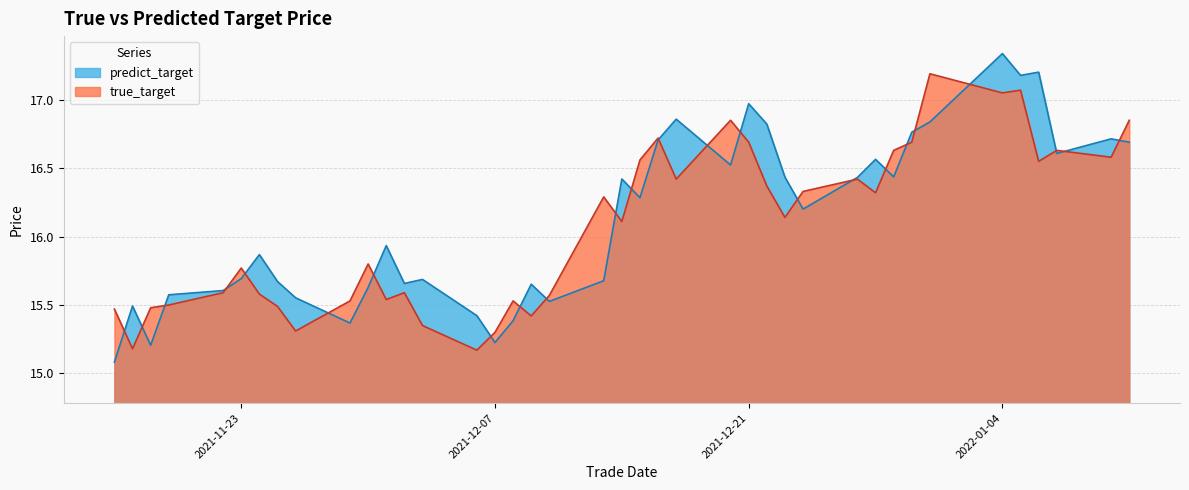

In true_target, how many points are lower than both neighbors (excluding endpoints)?

12